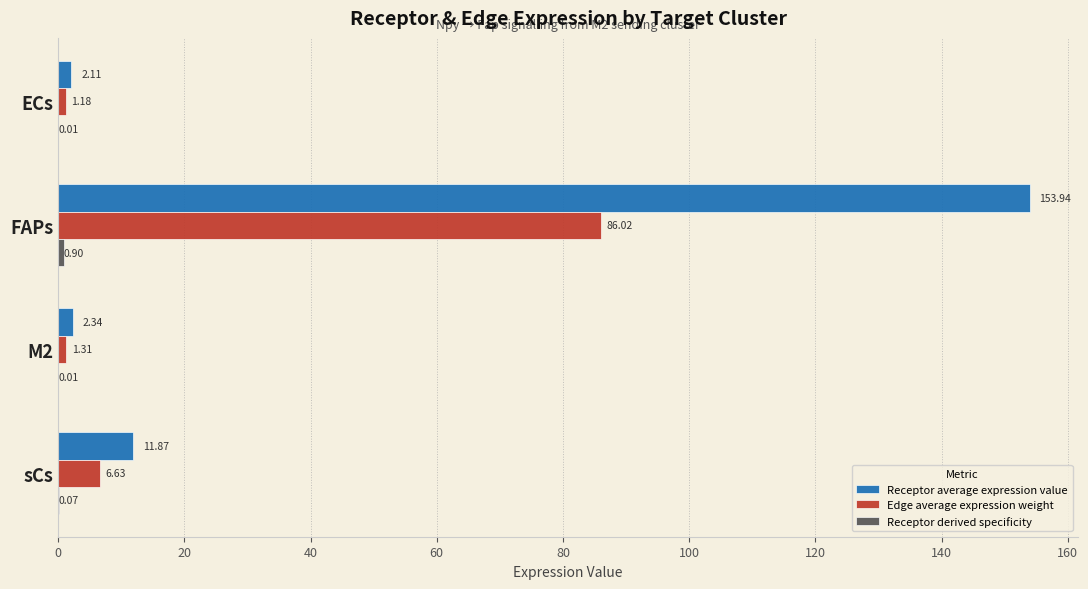

At which category is the sum across all series the highest?

FAPs